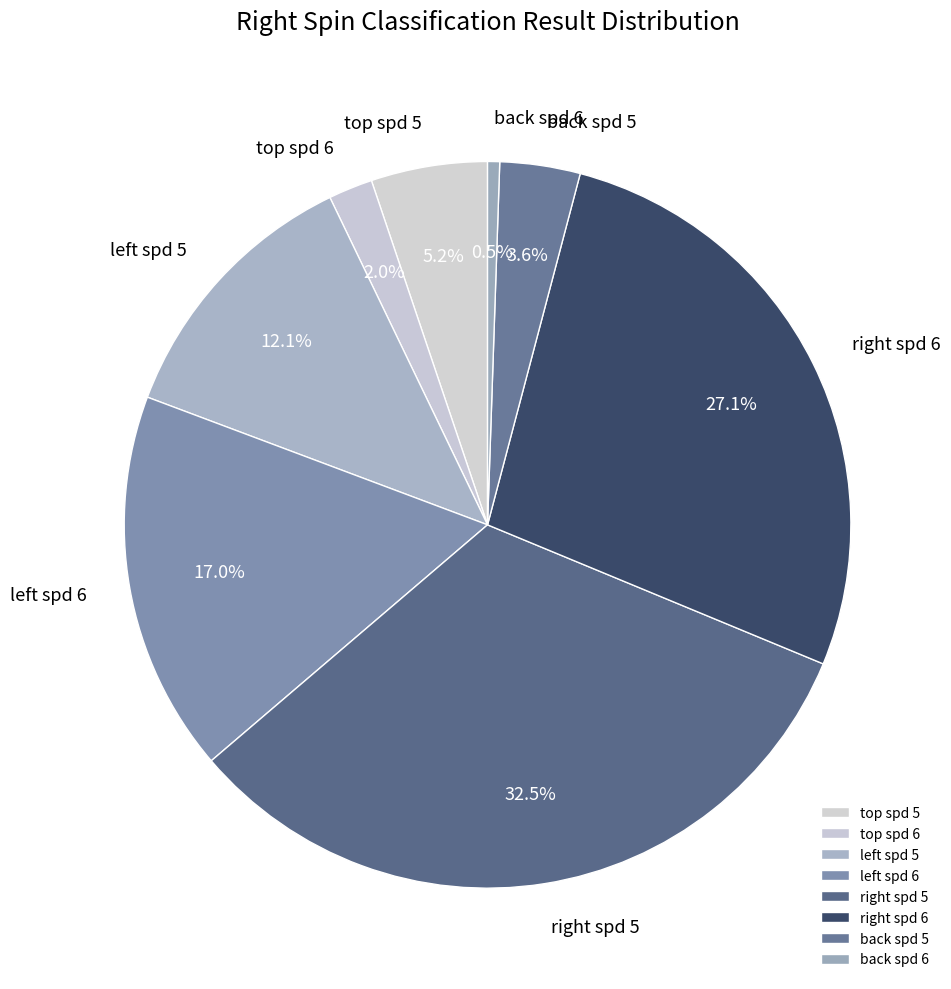

Does any single category account for the majority?

No